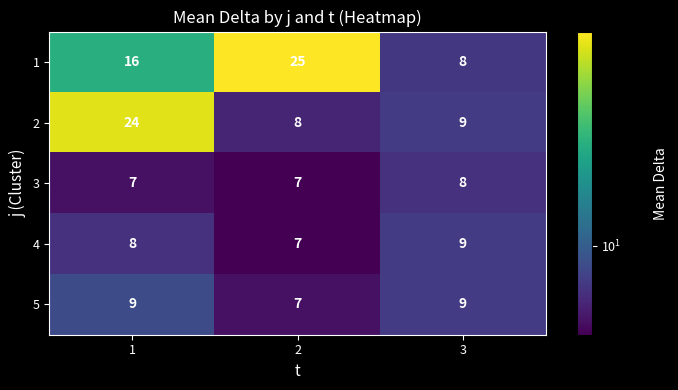

What is the smallest value displayed?

7